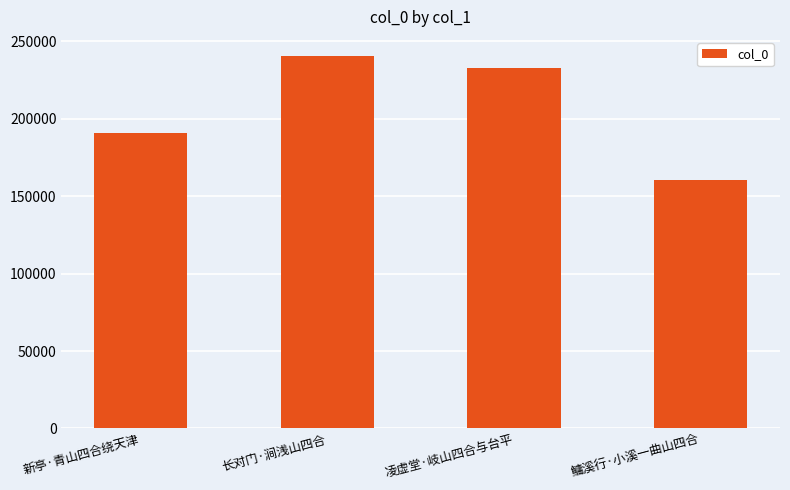

Does the chart contain any negative values?

No